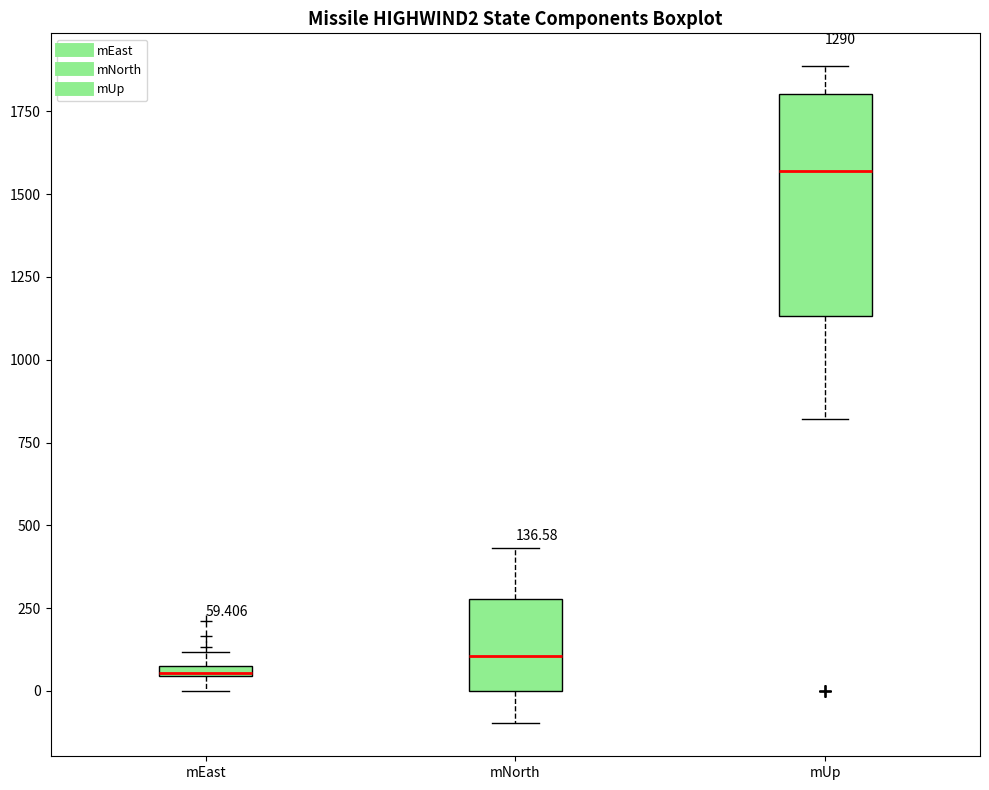

Comparing the boxes themselves (not the whiskers), which one is the tallest?

mUp